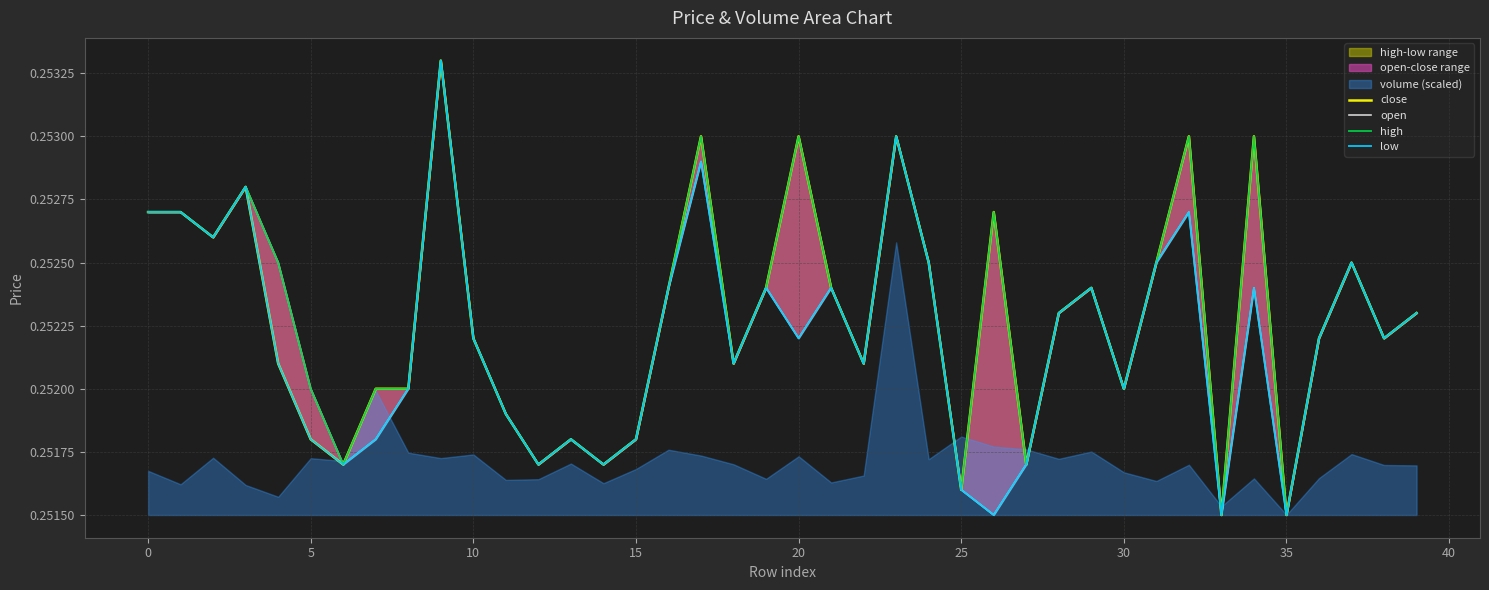

What is the label of the 9th point from the right?

31